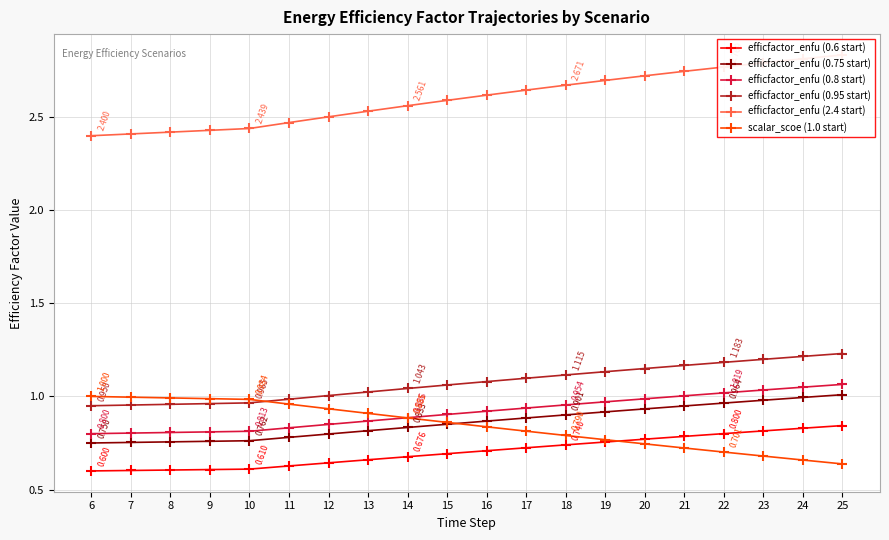

The scalar_scoe (1.0 start) series shows 1.2 at 24. True or false?

False